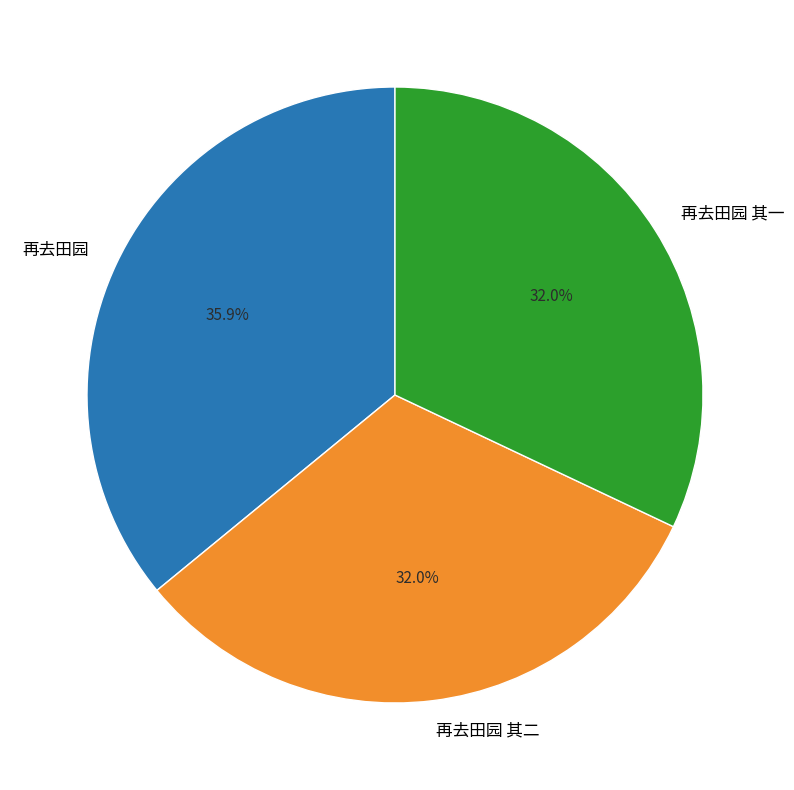

How much of the chart is everything except 再去田园 其二?

68.0%